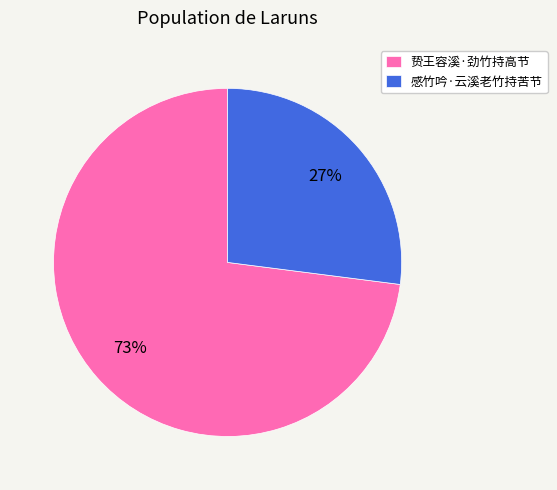

Count the number of slices in the pie.

2